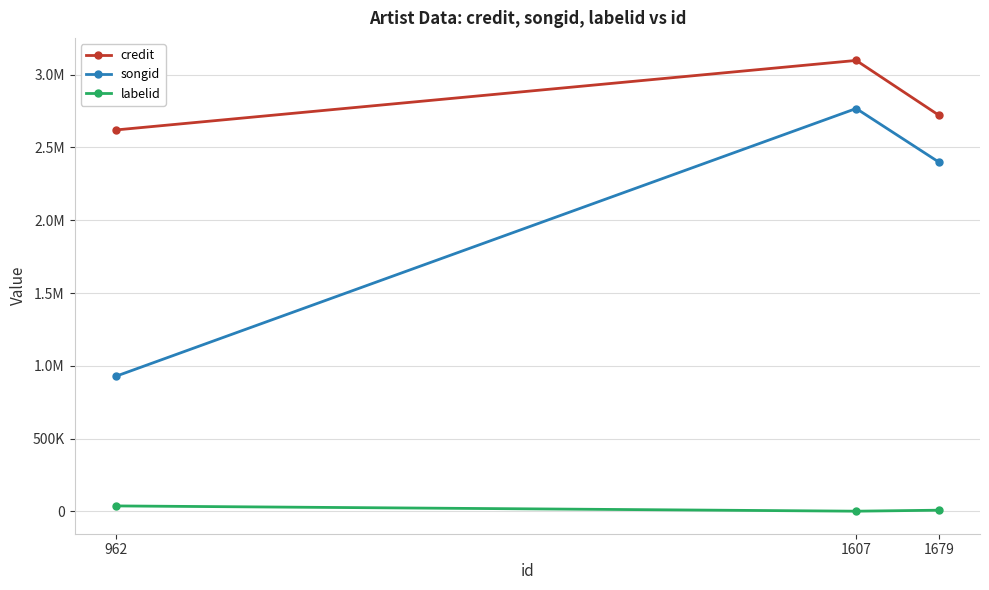

Rank the series at 962 from highest to lowest value.

credit, songid, labelid